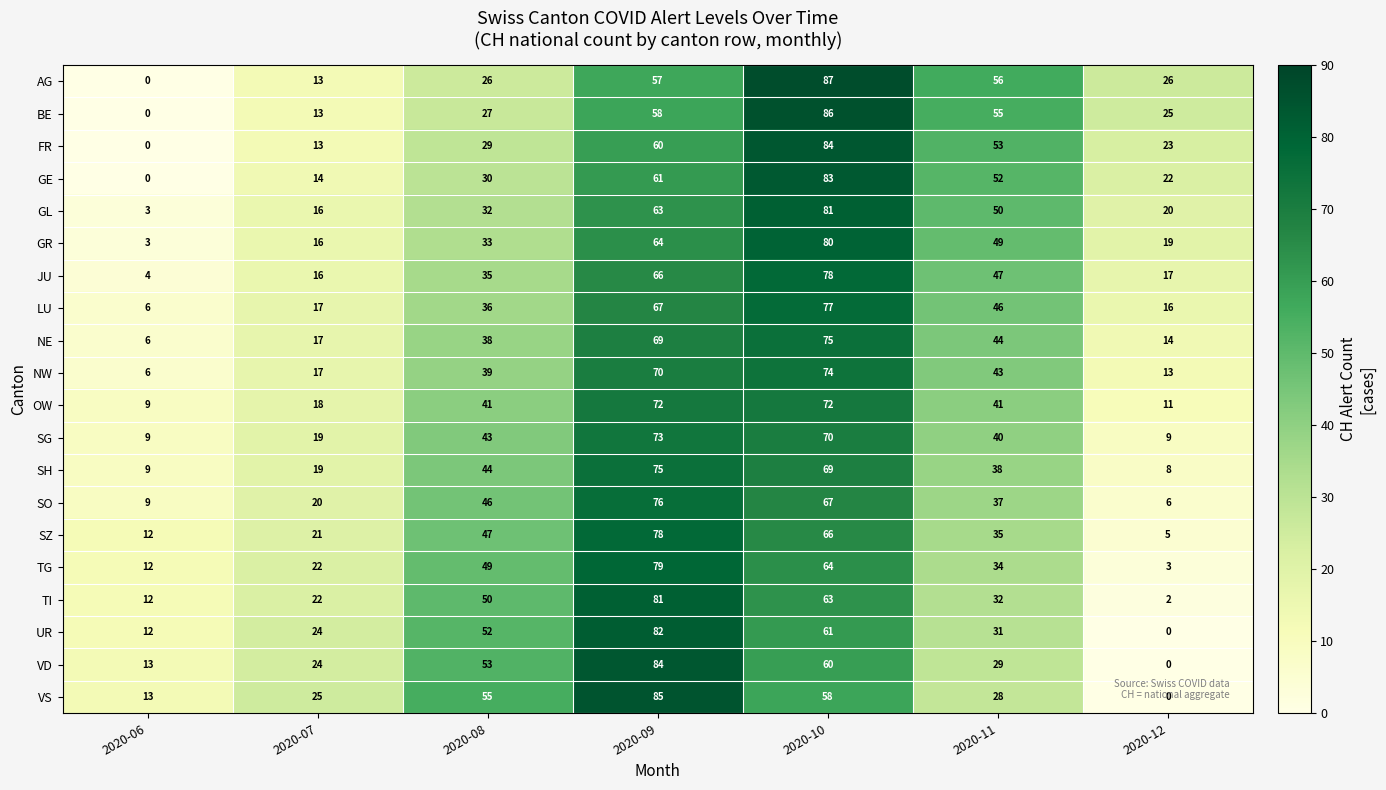

Is it true that UR equals 26 at 2020-09?

False